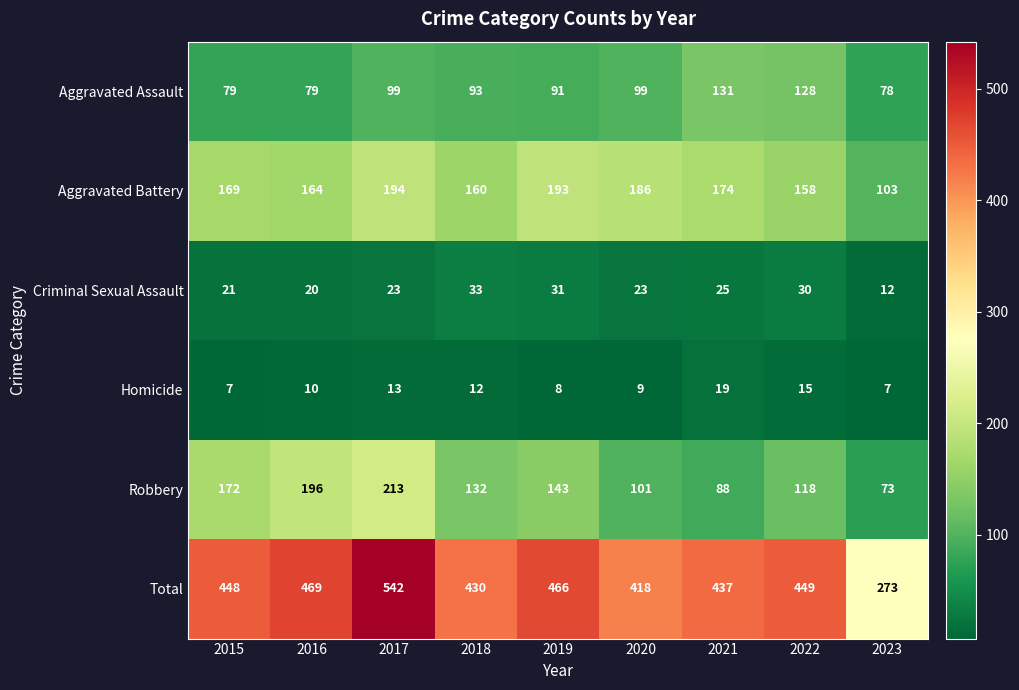

Which category has the highest value in the Aggravated Assault series?

2021